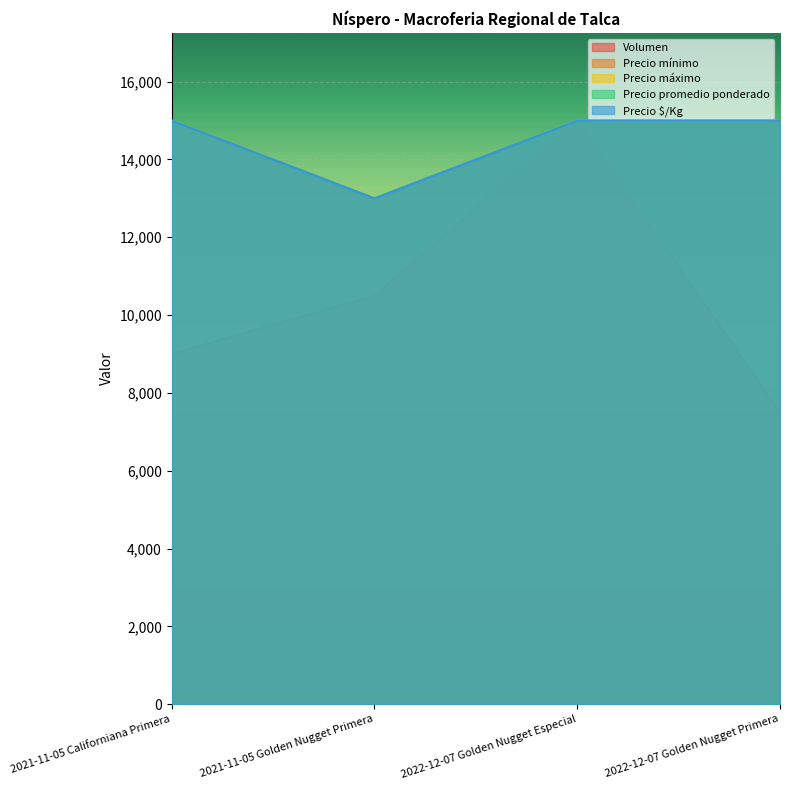

True or false: Precio promedio ponderado and Precio $/Kg intersect in this chart.

False